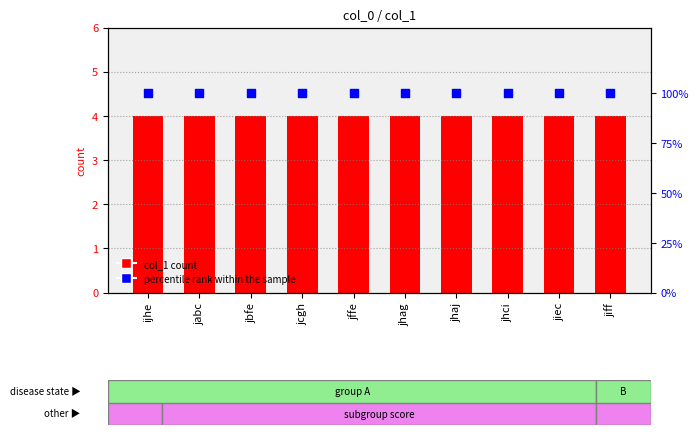

What is the total value across all series at jhaj?

104